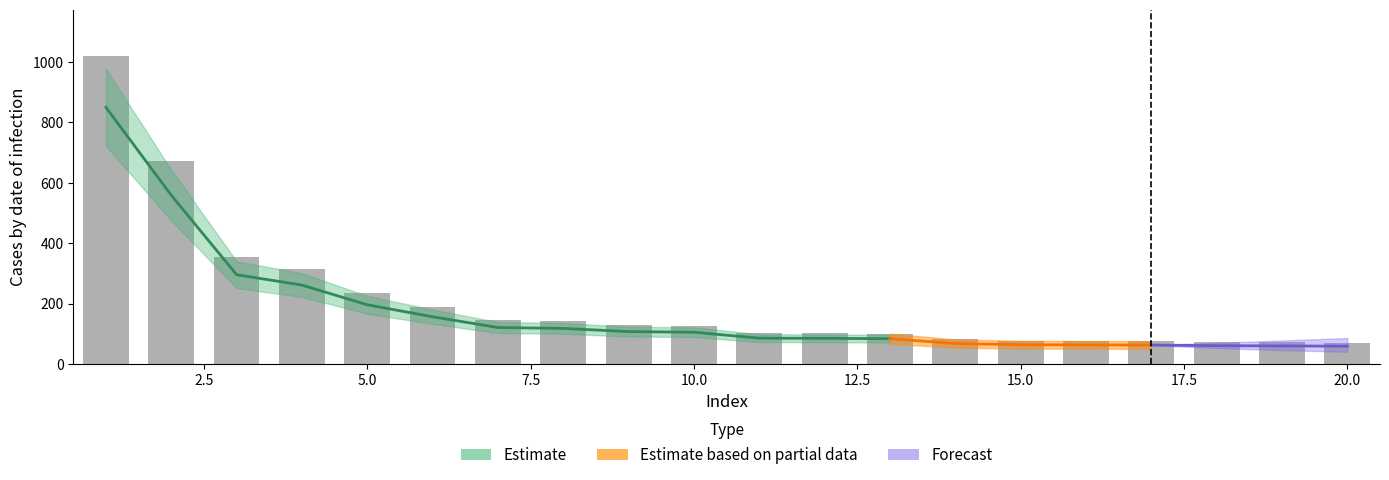

How many bars are there in total?

20